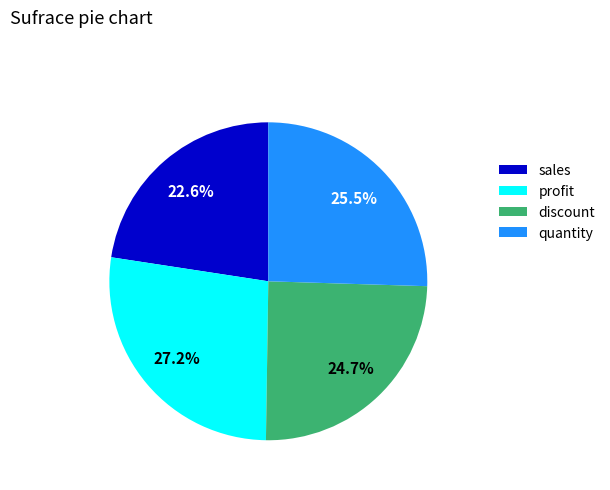

How many segments does this pie chart have?

4